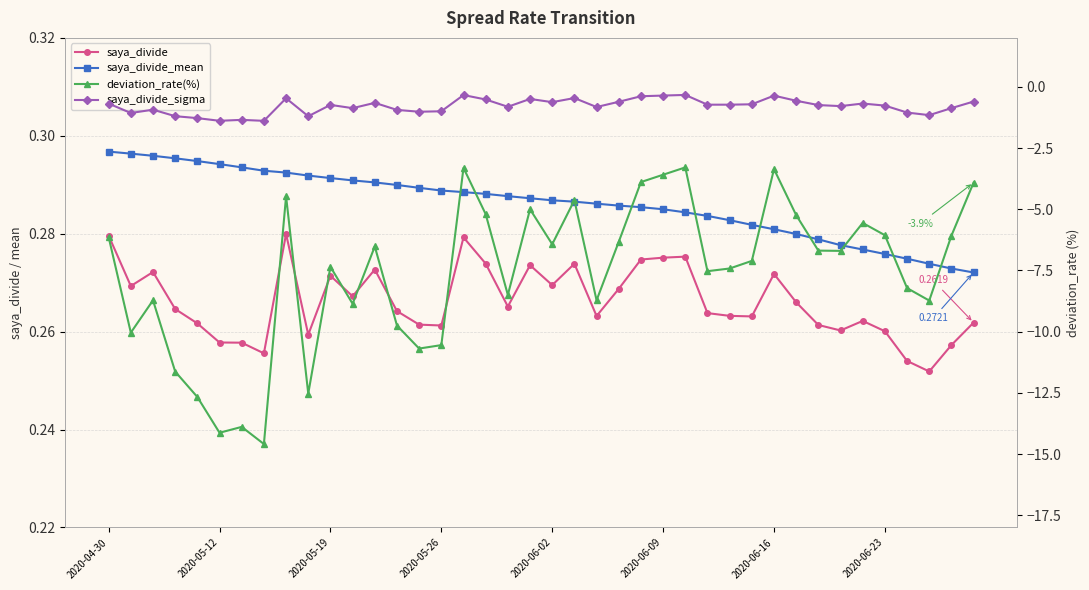

Is it true that saya_divide_mean equals 0.3 at 26?

True